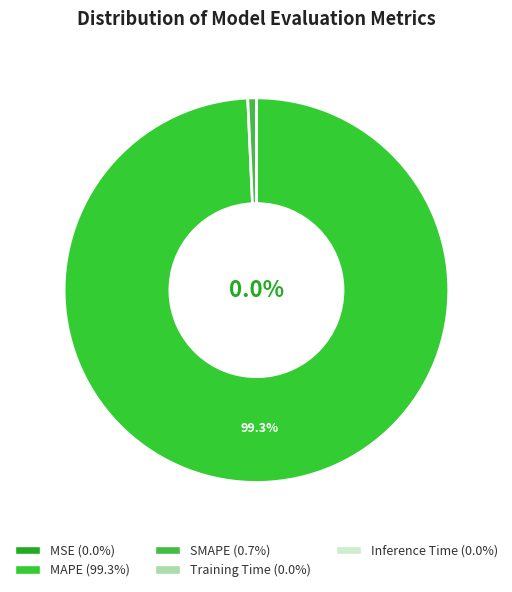

To the nearest percent, what percentage of the pie is MAPE?

99%